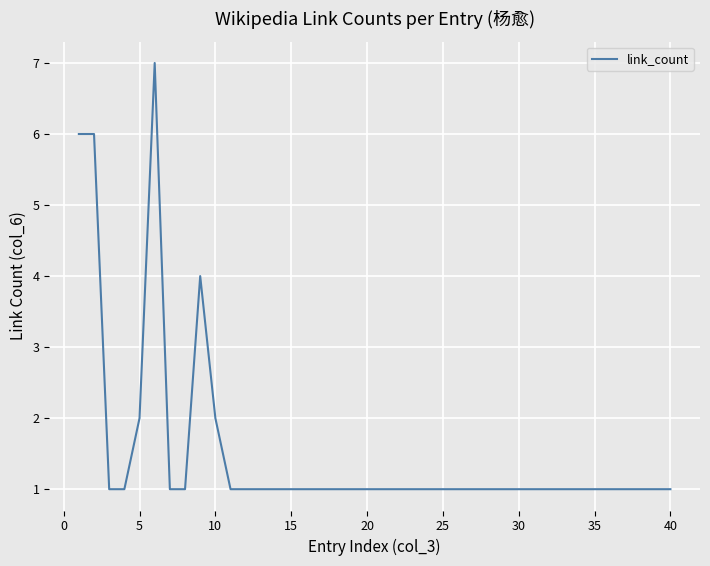

What is the sum of all values?

61